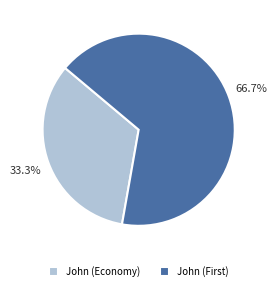

Which category has the smallest portion of the pie?

John (Economy)